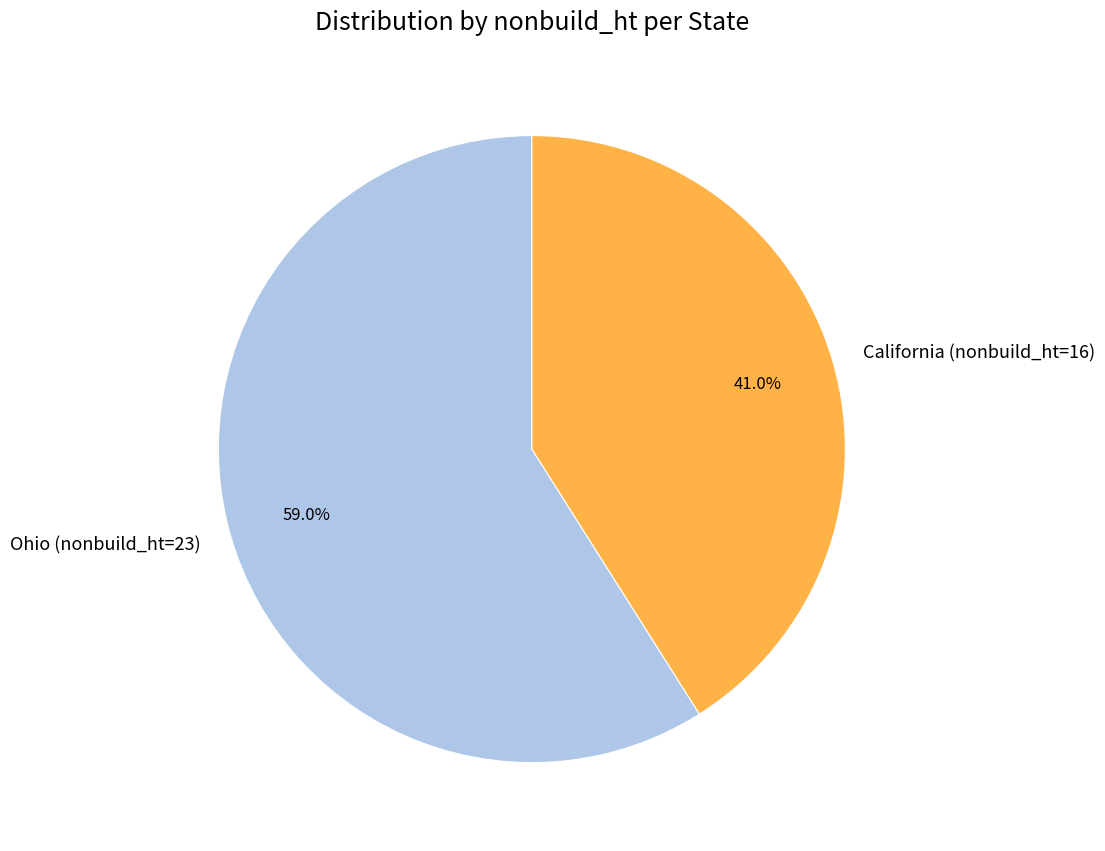

What is the majority slice?

Ohio (nonbuild_ht=23)